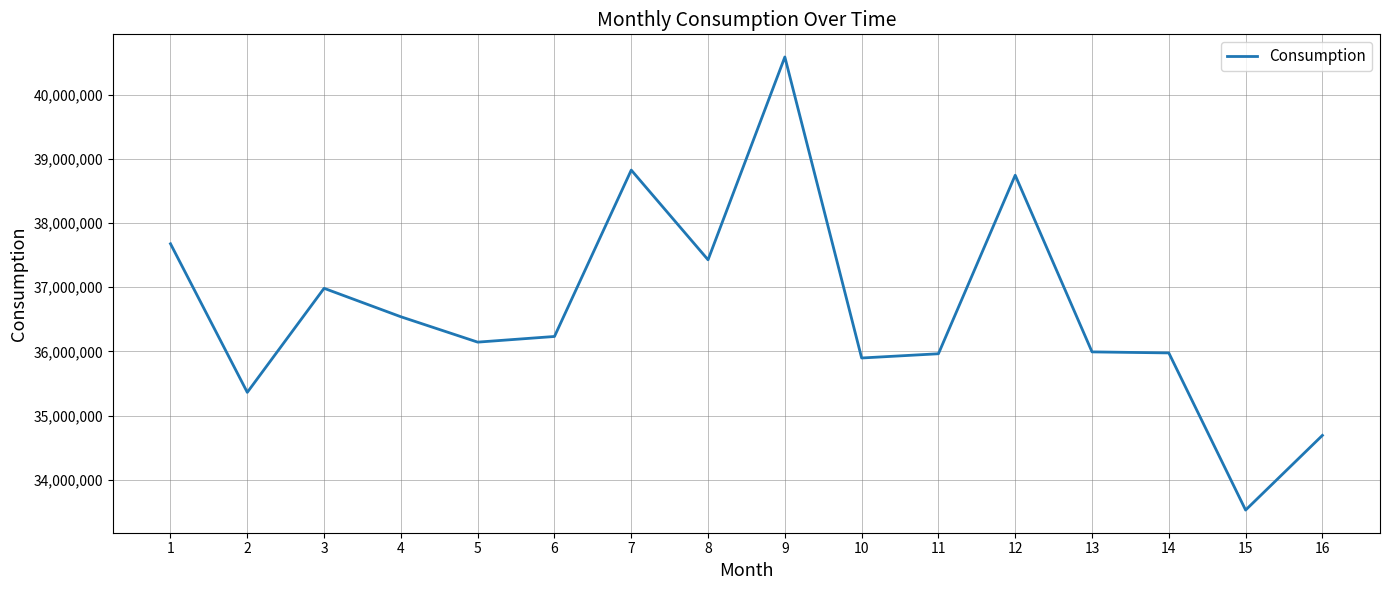

Does the chart display data point markers on the line(s)?

No